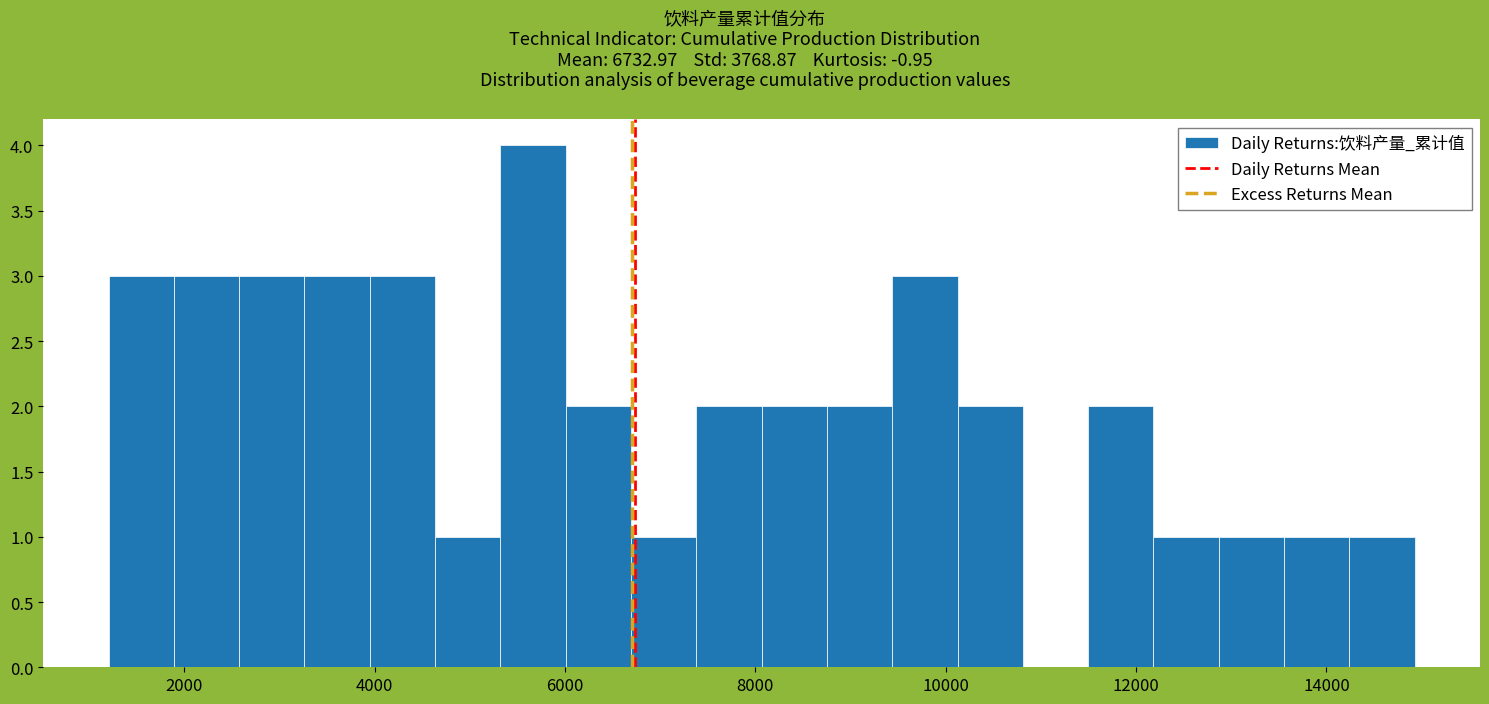

Read against the x-axis, roughly where is the centre of the tallest bar?

5600